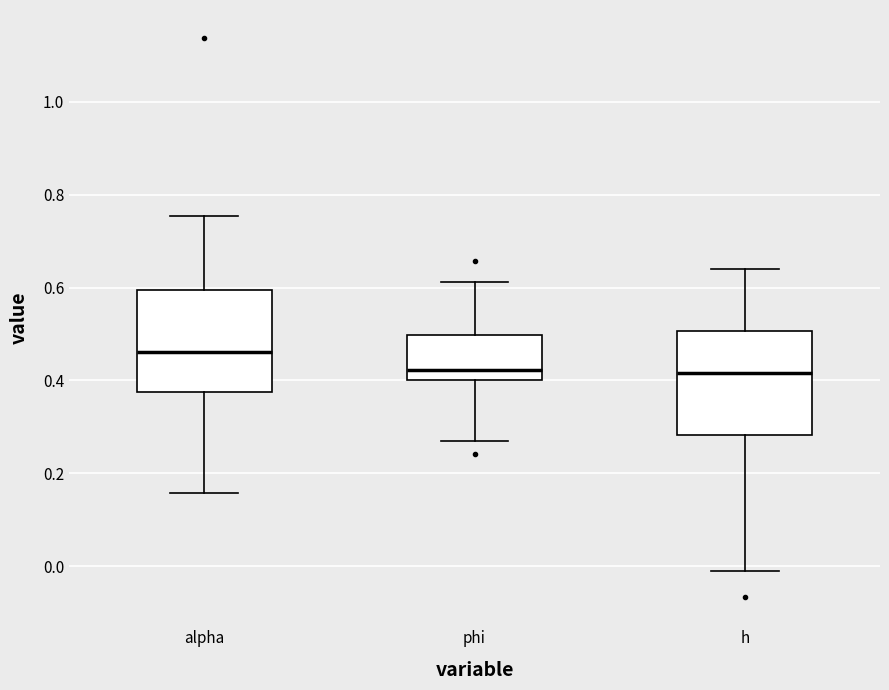

Where does the median line of the box for phi sit on the y-axis? The values are not printed on the chart, so give them approximately, as read against the axis.

0.42